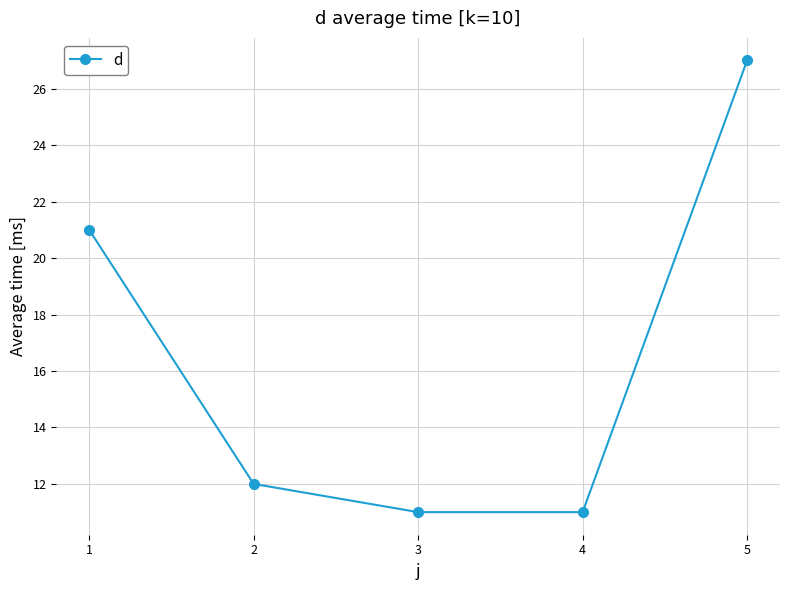

What is the difference between the second highest and minimum values?

10